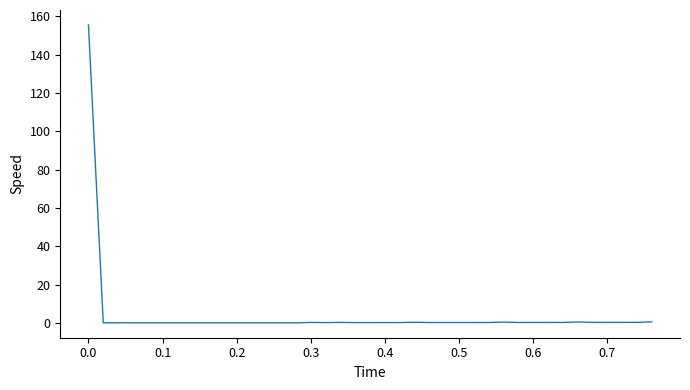

What is the greatest value displayed?

155.5